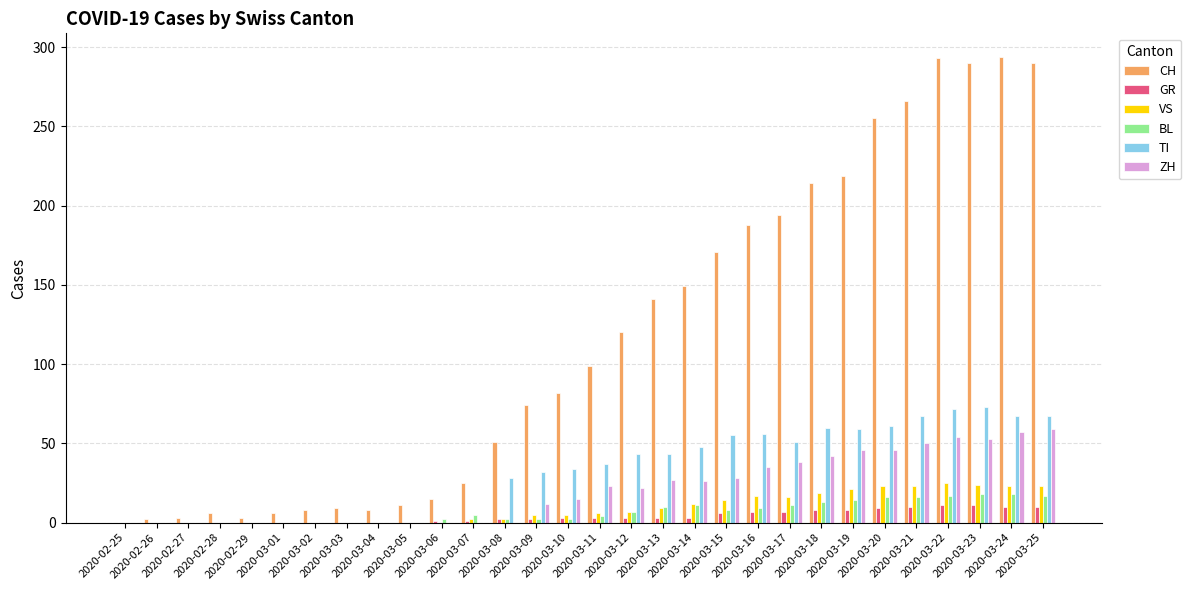

What is the average value of the GR series?

4